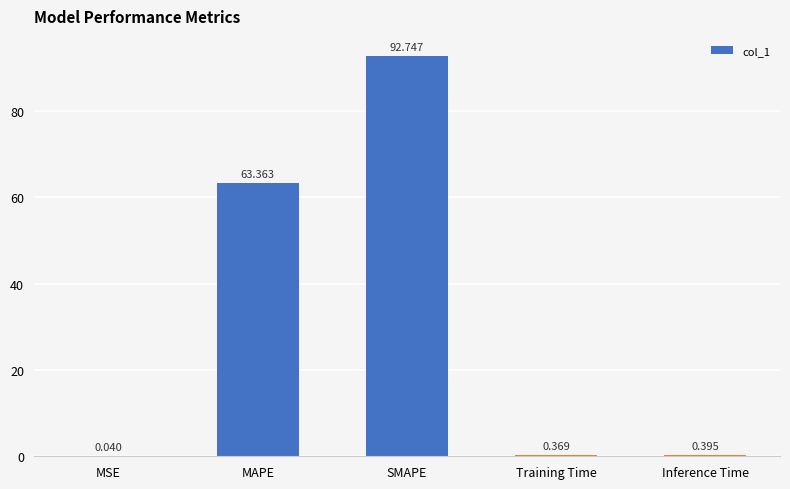

At which category does the chart reach its peak across all series?

SMAPE